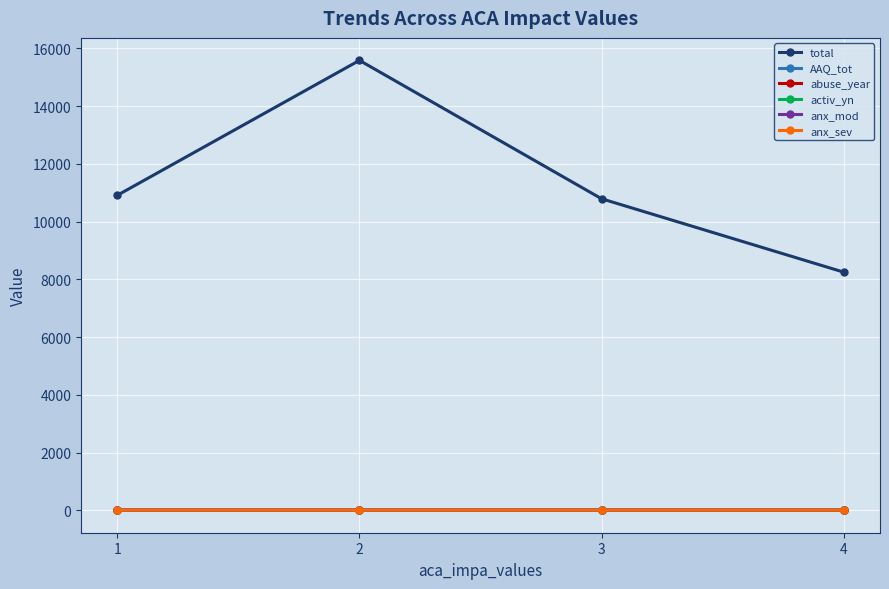

Which category has the highest value across all series?

2